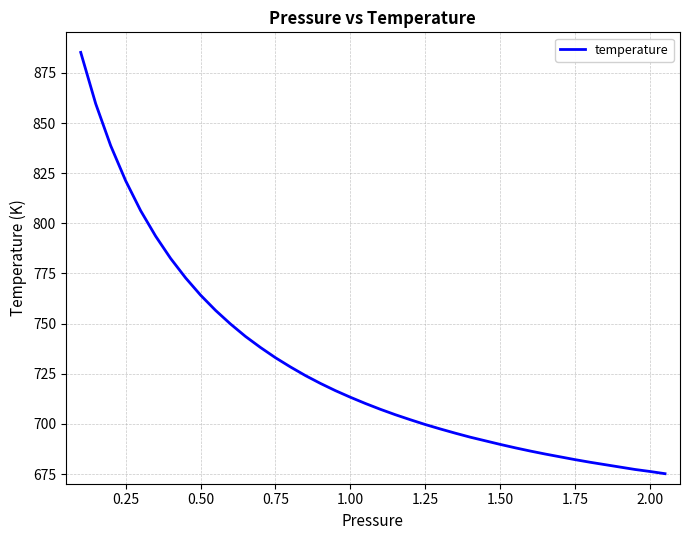

What is the minimum value shown in the chart?

675.2